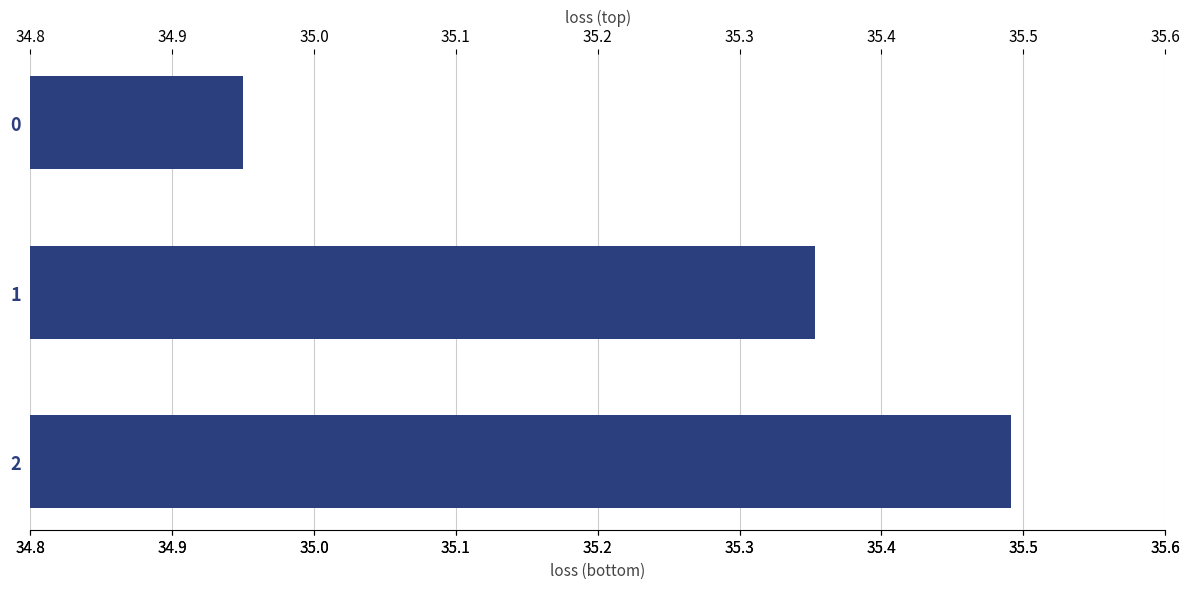

List the labels in order of value, largest first.

2, 1, 0